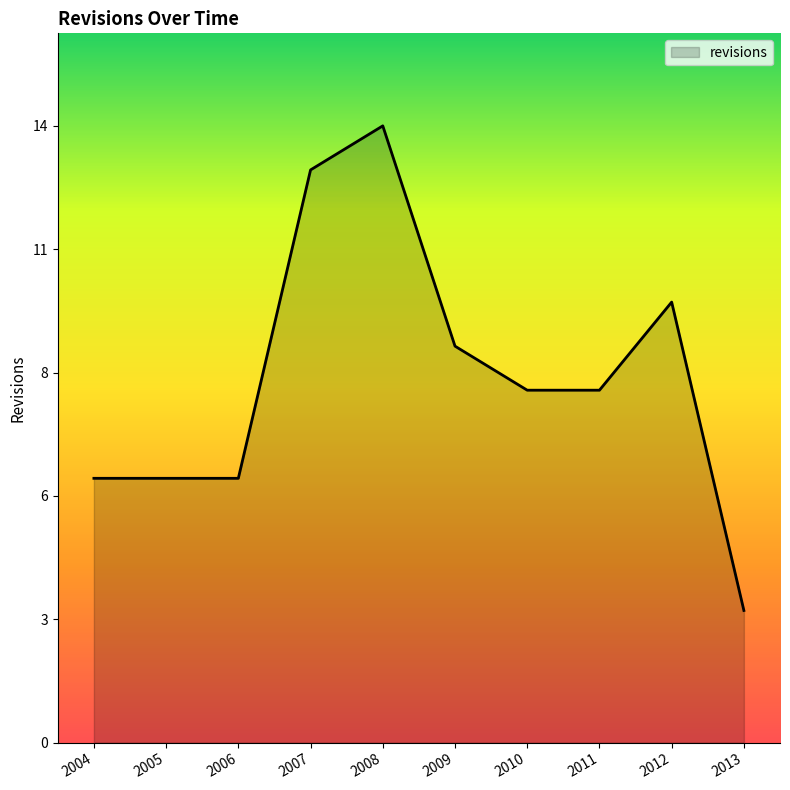

Rank the categories by value from highest to lowest.

2008, 2007, 2012, 2009, 2010, 2011, 2004, 2005, 2006, 2013